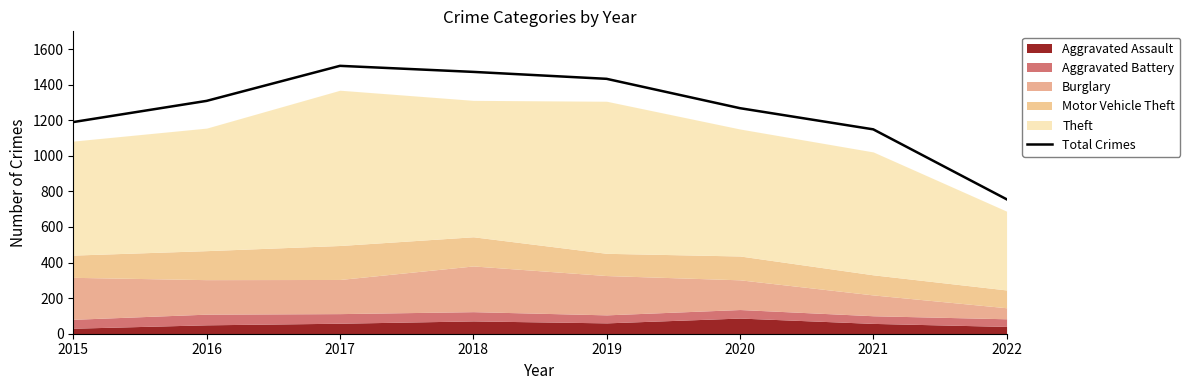

Reading left to right, transcribe all the data shown in this chart.

2015=1190	2016=1309	2017=1506	2018=1472	2019=1433	2020=1268	2021=1149	2022=756